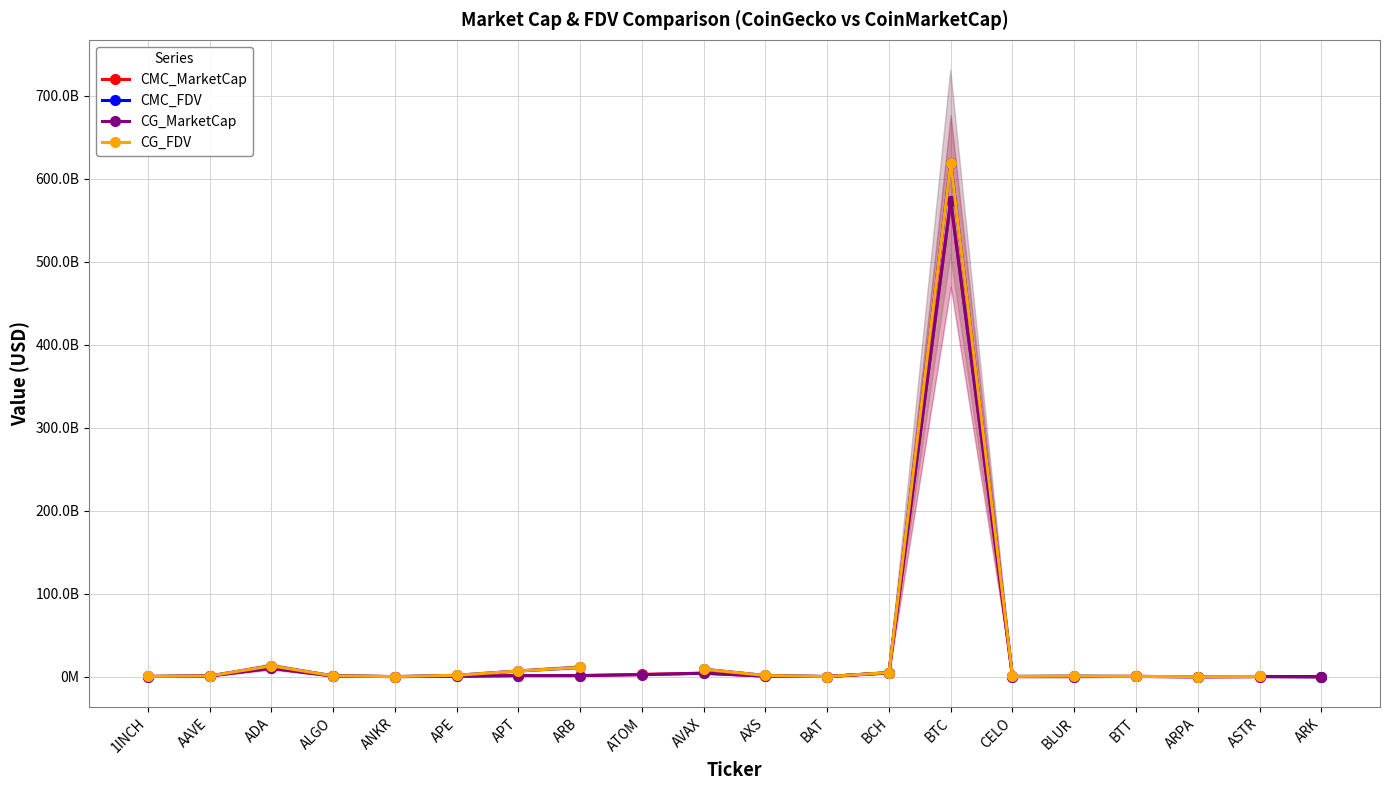

Rank the series by their maximum value, from highest to lowest.

CMC_FDV, CG_FDV, CMC_MarketCap, CG_MarketCap